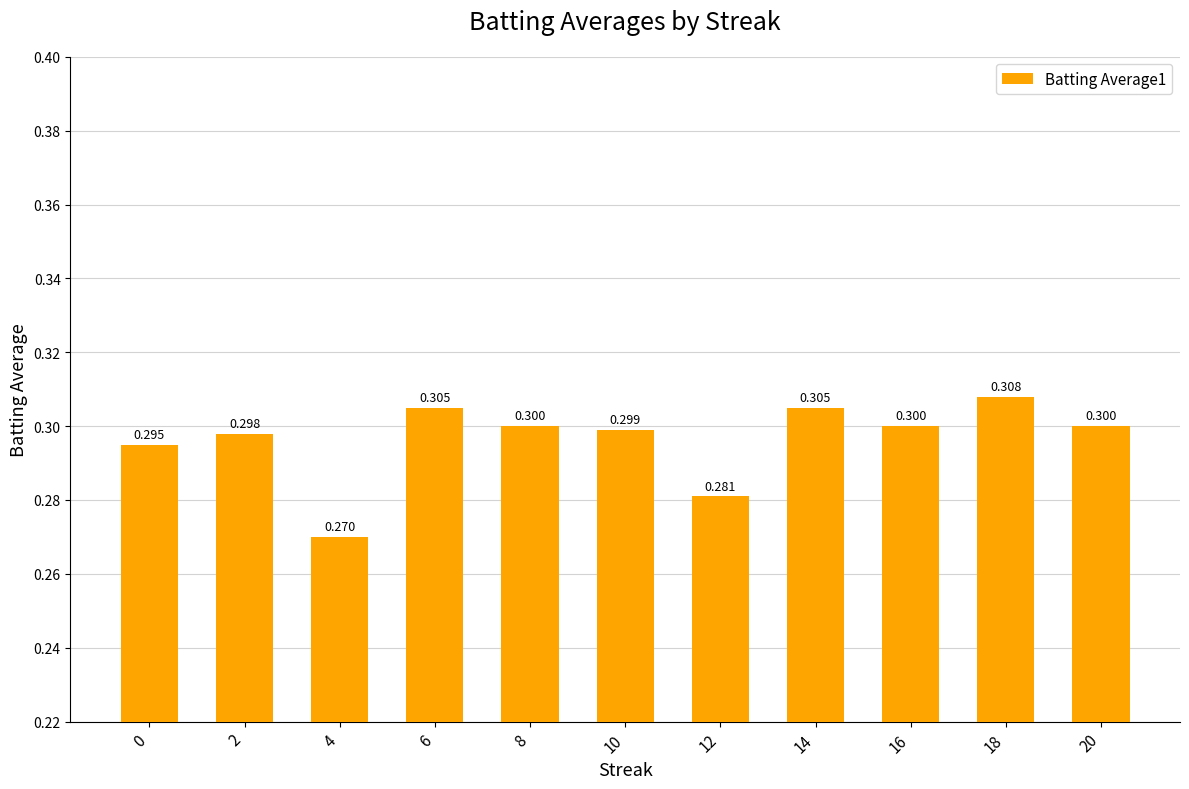

How many values are between 0 and 1?

11